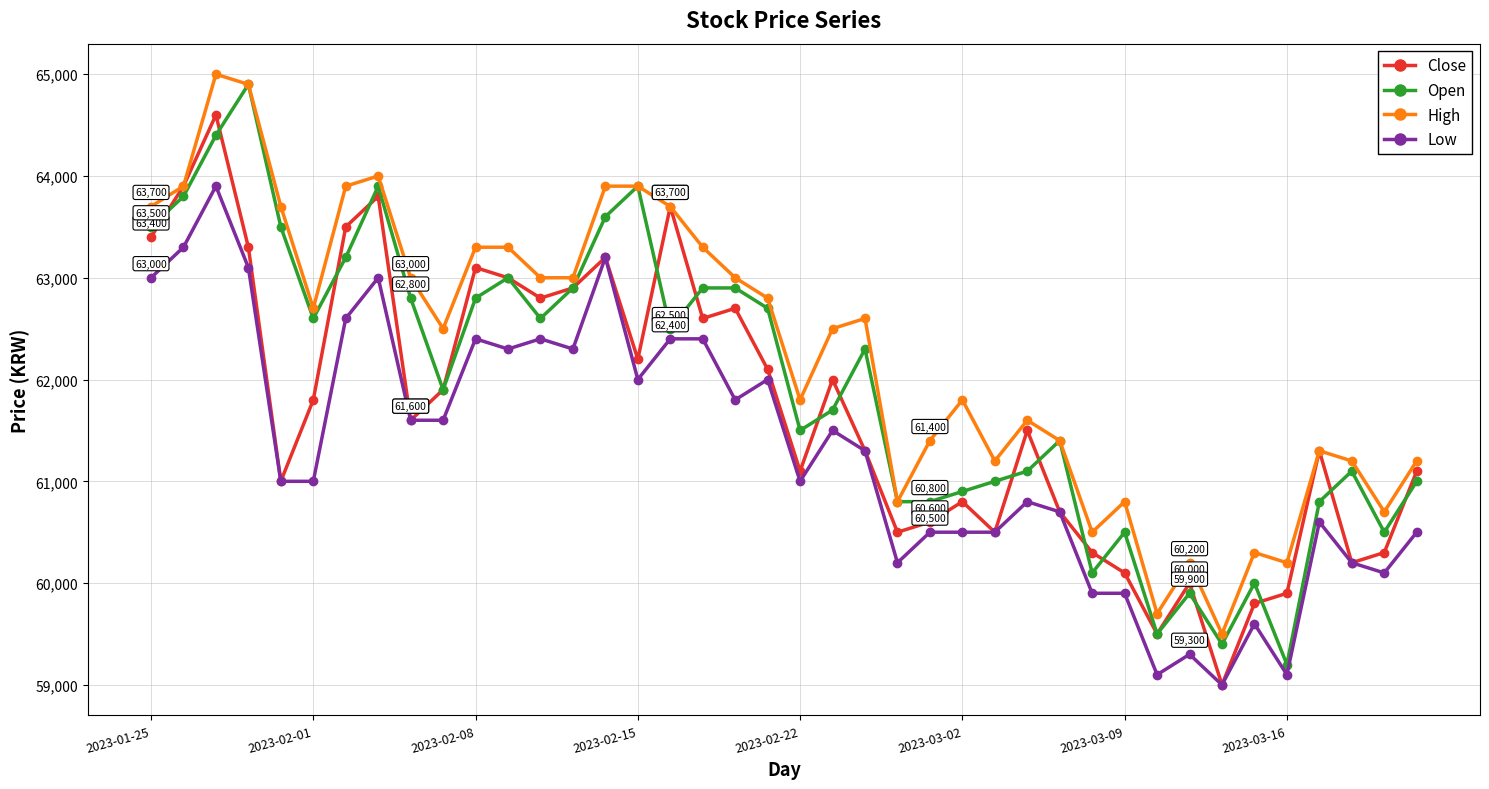

What are all the series names shown in the legend?

Close, Open, High, Low